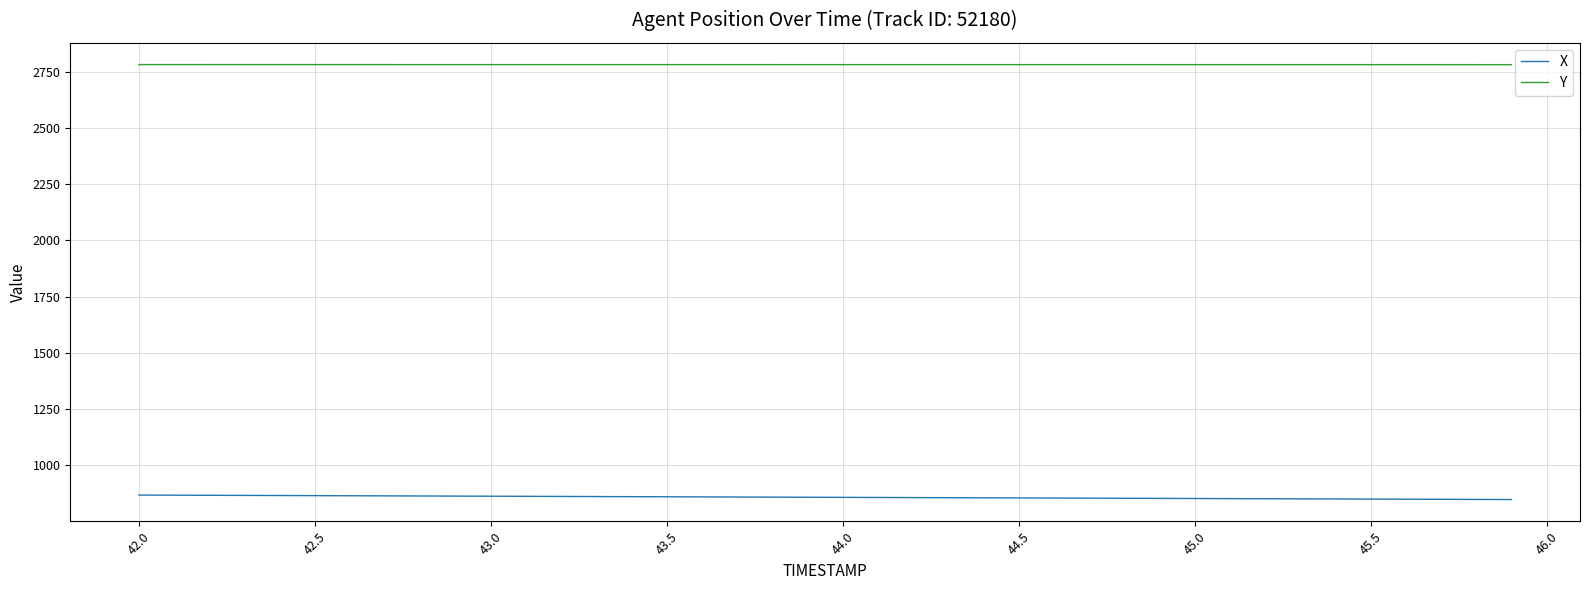

Rank the series by their maximum value, from lowest to highest.

X, Y